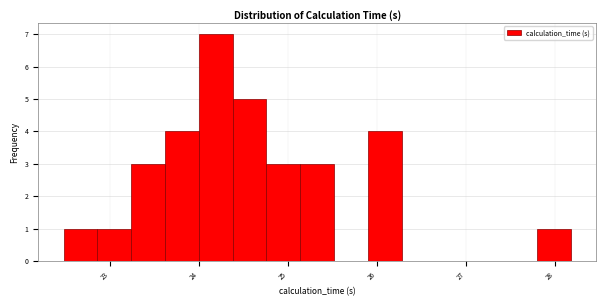

Read against the x-axis, roughly where is the centre of the tallest bar?

24.2